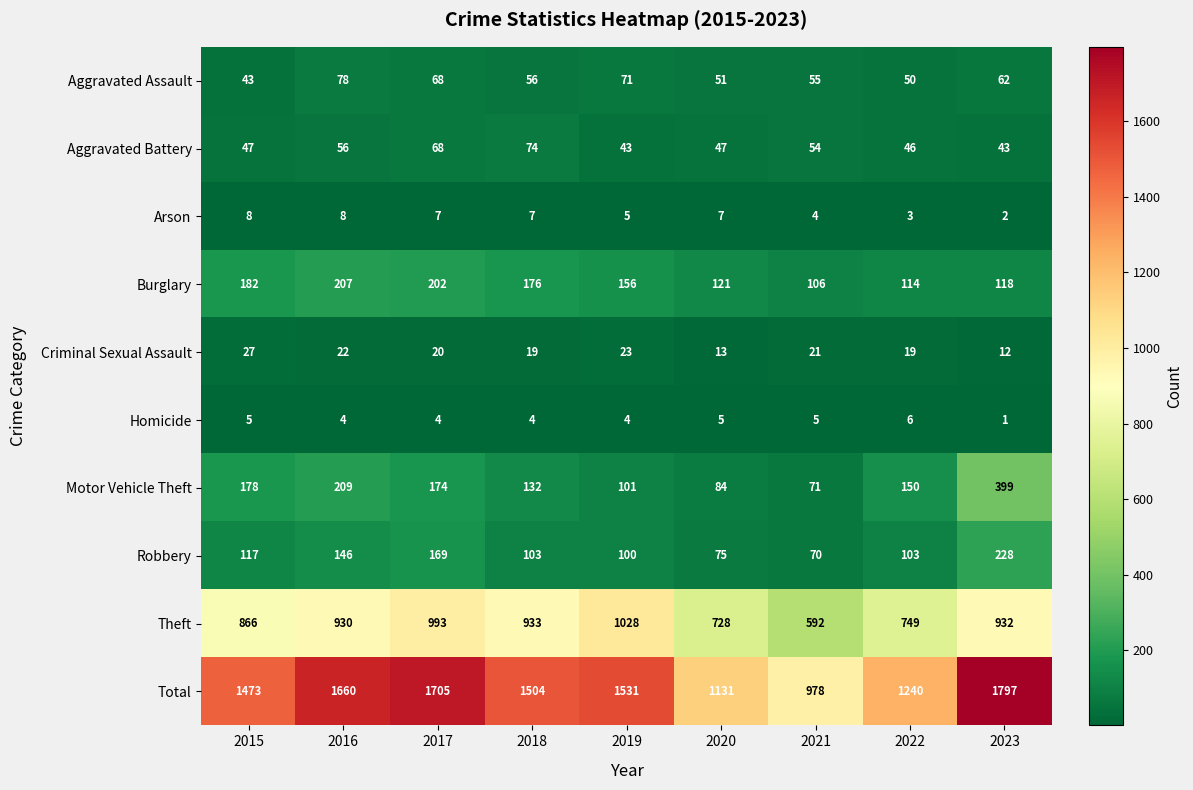

What is the sum of the Total values at 2015 and 2017?

3178